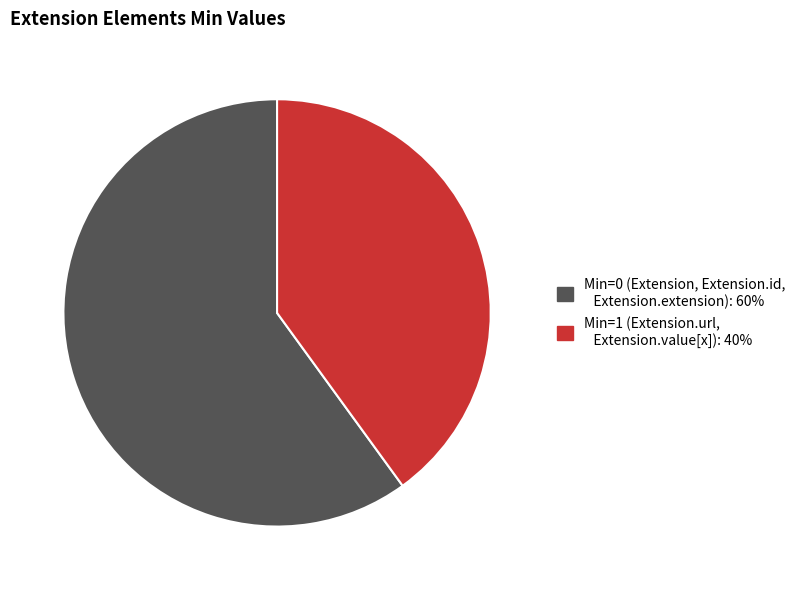

How many segments does this pie chart have?

2